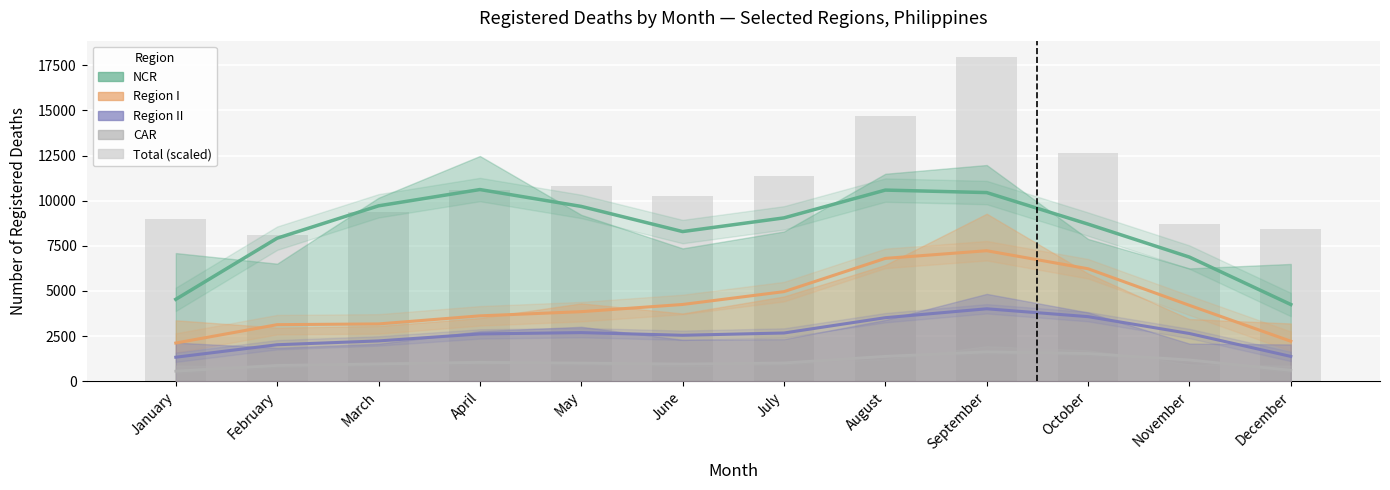

List the labels in order of value, largest first.

September, August, October, July, May, April, June, March, January, November, December, February